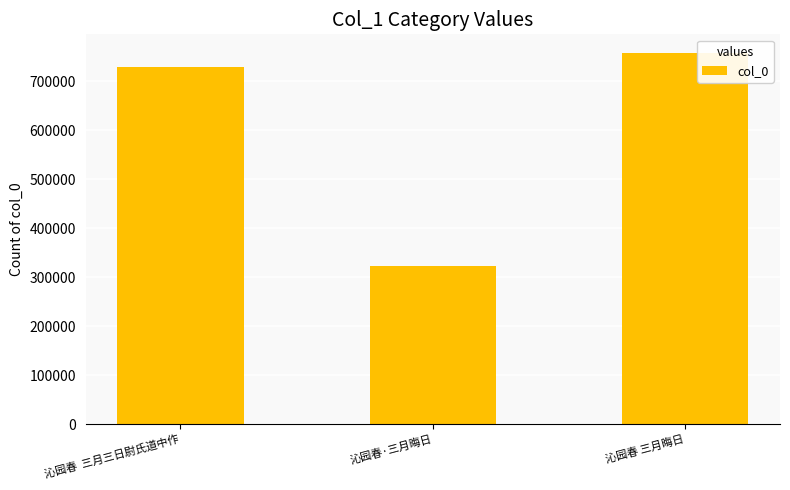

What is the ratio of the value at 沁园春  三月三日尉氏道中作 to the value at 沁园春 三月晦日?

1.0